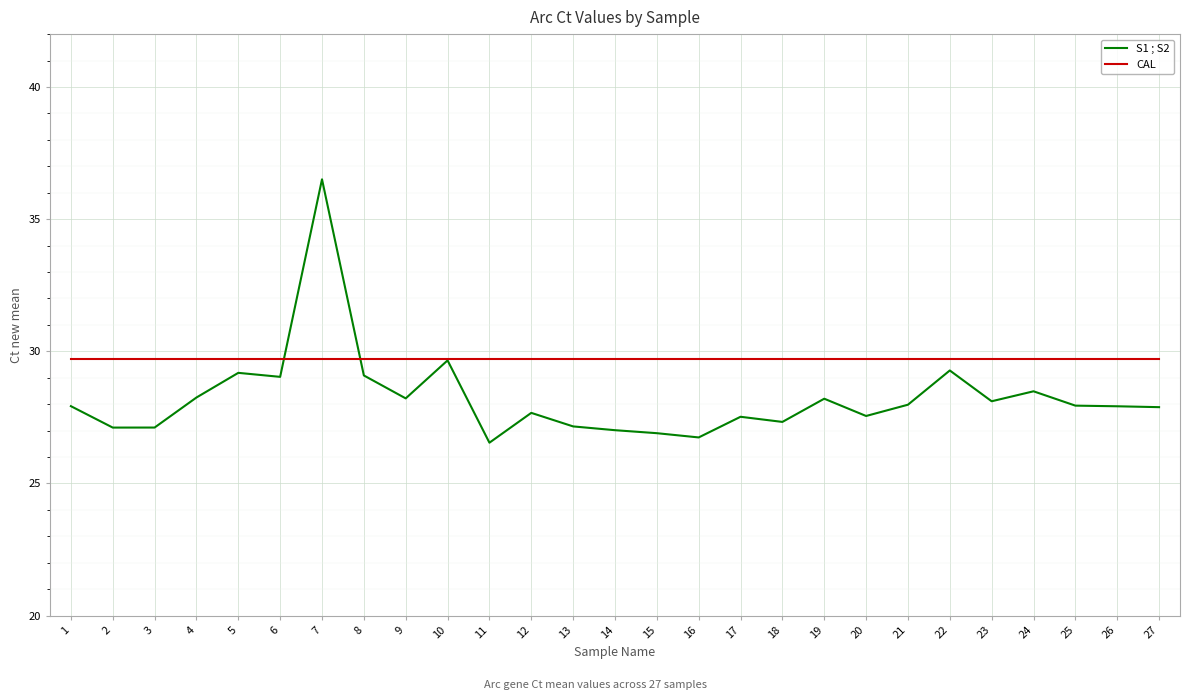

True or false: CAL has a value of 29.7 at 9.

True